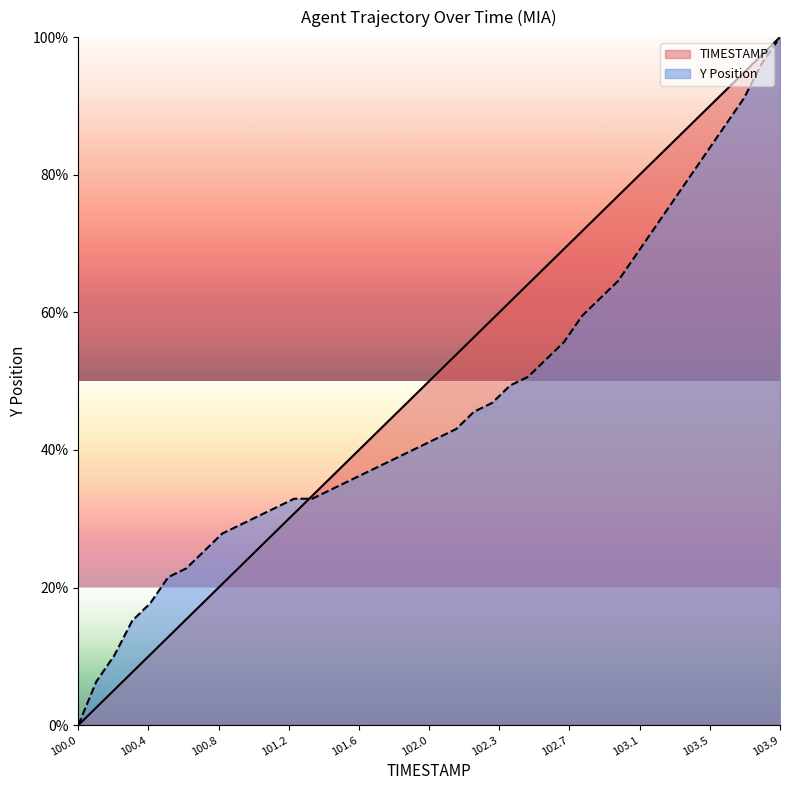

What is the difference between the second highest and second lowest values in the Y series?

89.9